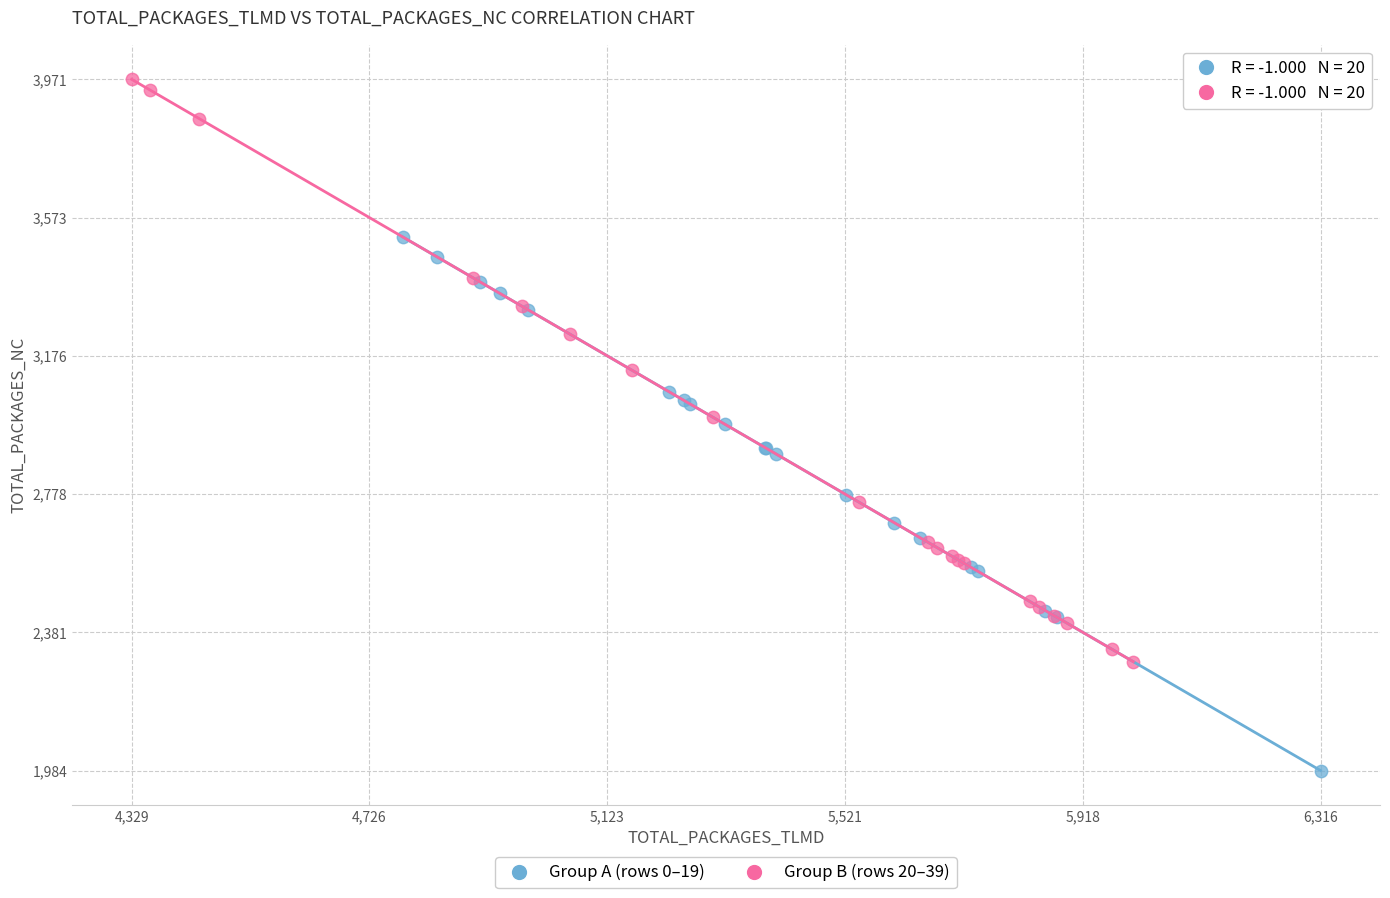

Which series has the largest Y range (max minus min)?

Group B (rows 20–39)